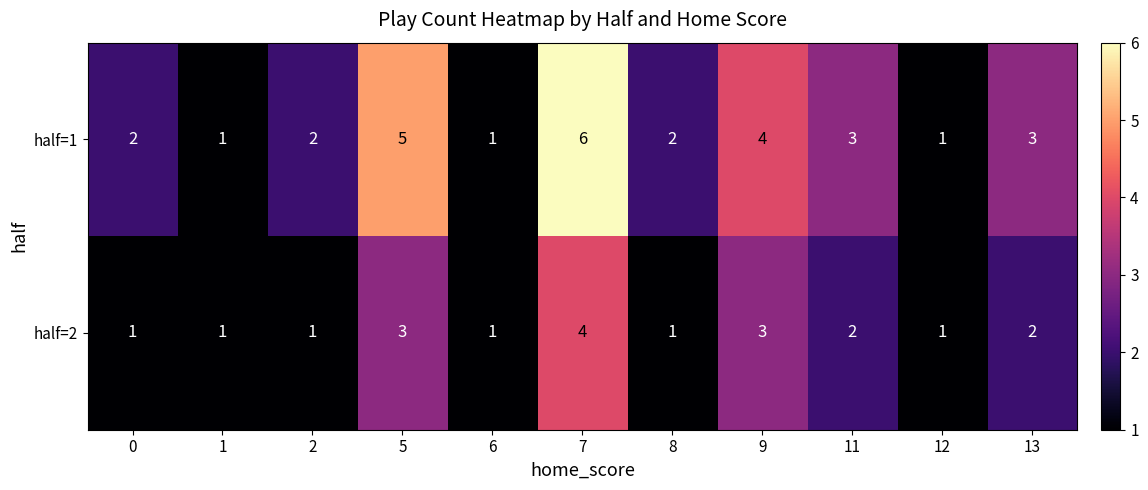

List the series in order of their peak value, lowest first.

half=2, half=1